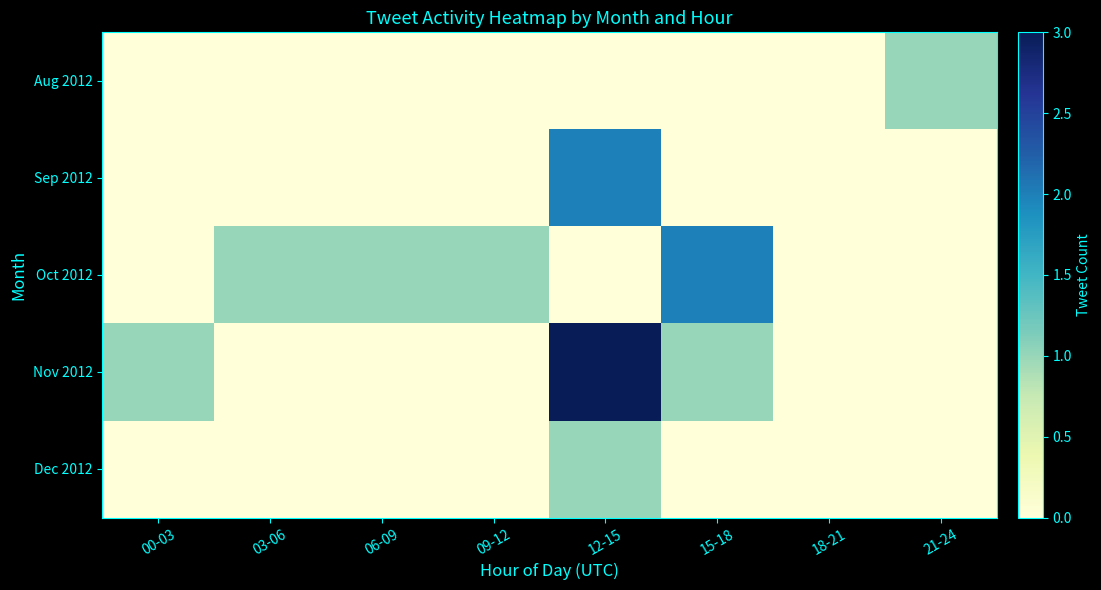

How many categories are shown in the chart?

8